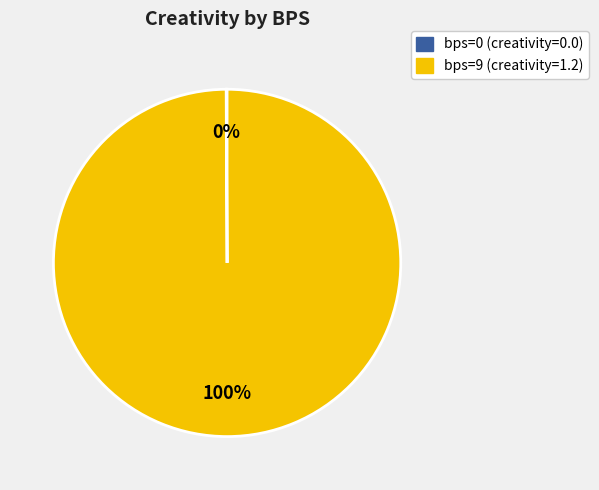

Is it true that bps=9 (creativity=1.2) is 95% of the pie?

False